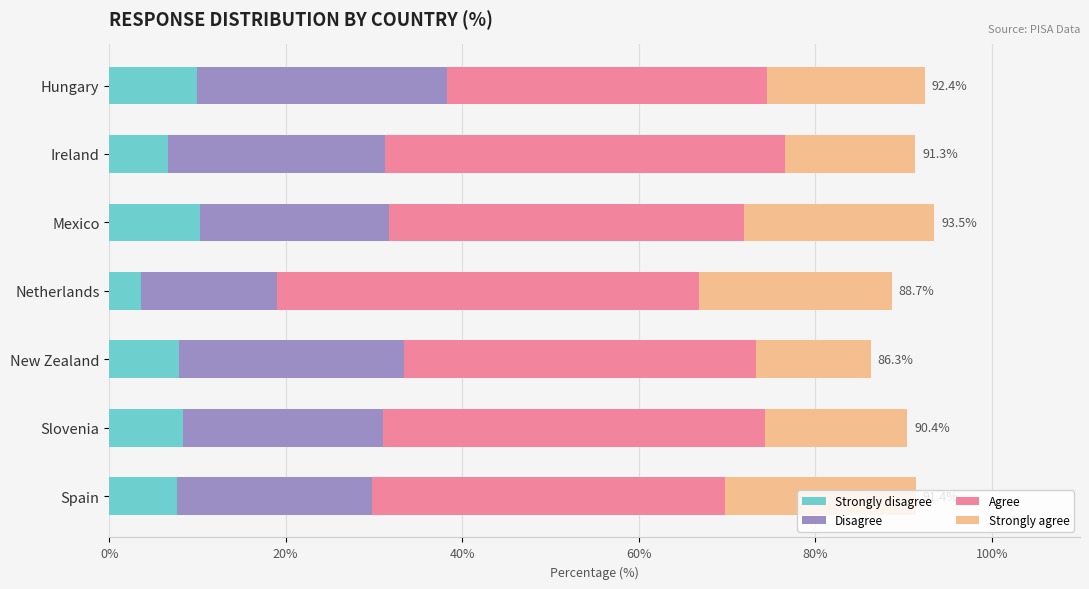

What is the minimum value for Strongly disagree?

3.6